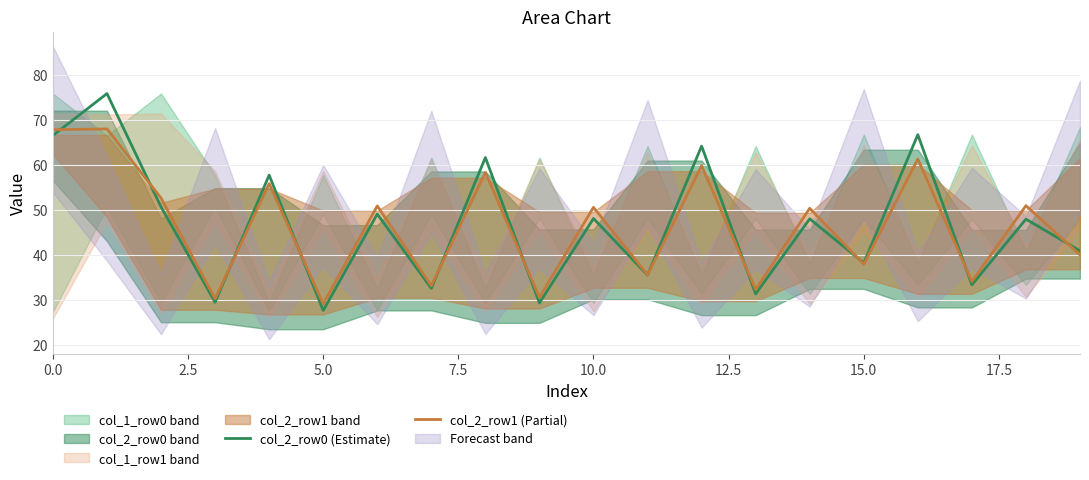

What is the total value across all series at 17?

67.6